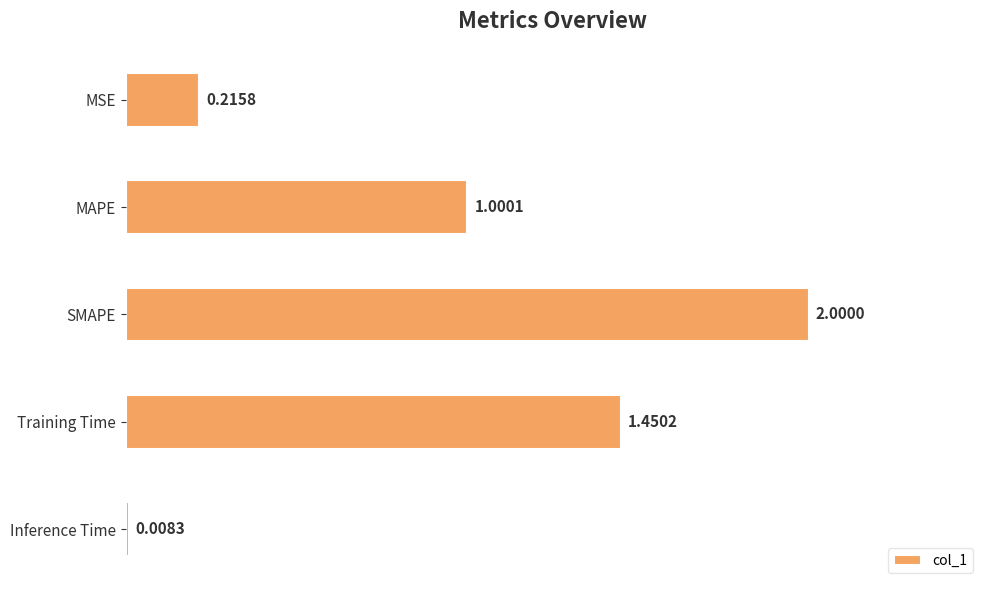

List the labels in order of value, smallest first.

Inference Time, MSE, MAPE, Training Time, SMAPE